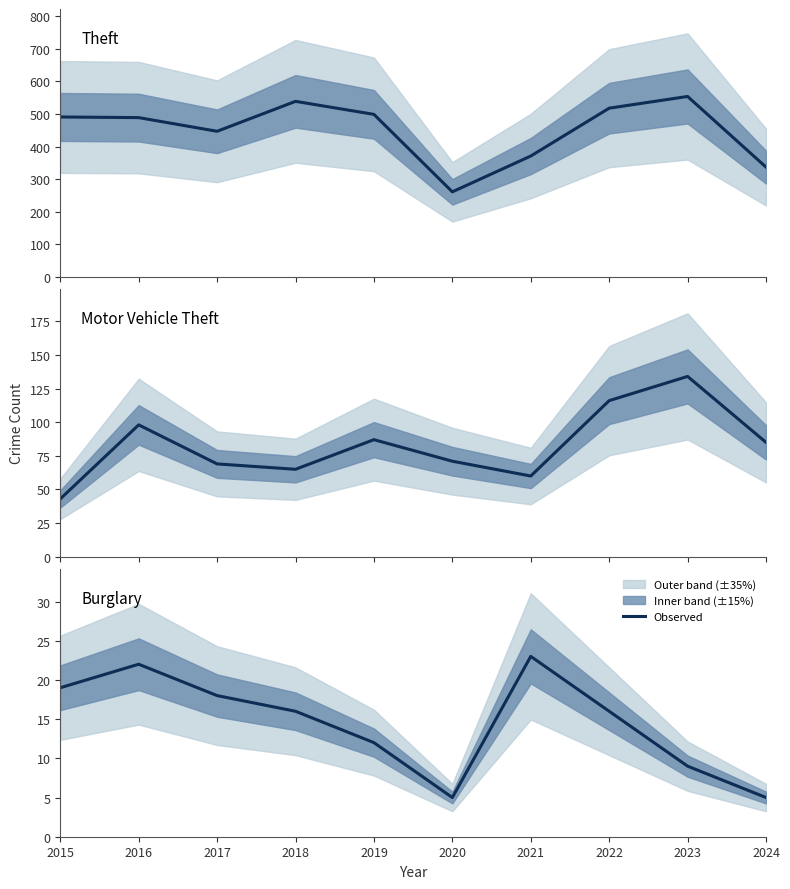

Reading left to right, what are all the values shown in this chart?

Theft: 2015=491	2016=489	2017=447	2018=539	2019=499	2020=261	2021=371	2022=518	2023=554	2024=337
Motor Vehicle Theft: 2015=43	2016=98	2017=69	2018=65	2019=87	2020=71	2021=60	2022=116	2023=134	2024=85
Burglary: 2015=19	2016=22	2017=18	2018=16	2019=12	2020=5	2021=23	2022=16	2023=9	2024=5